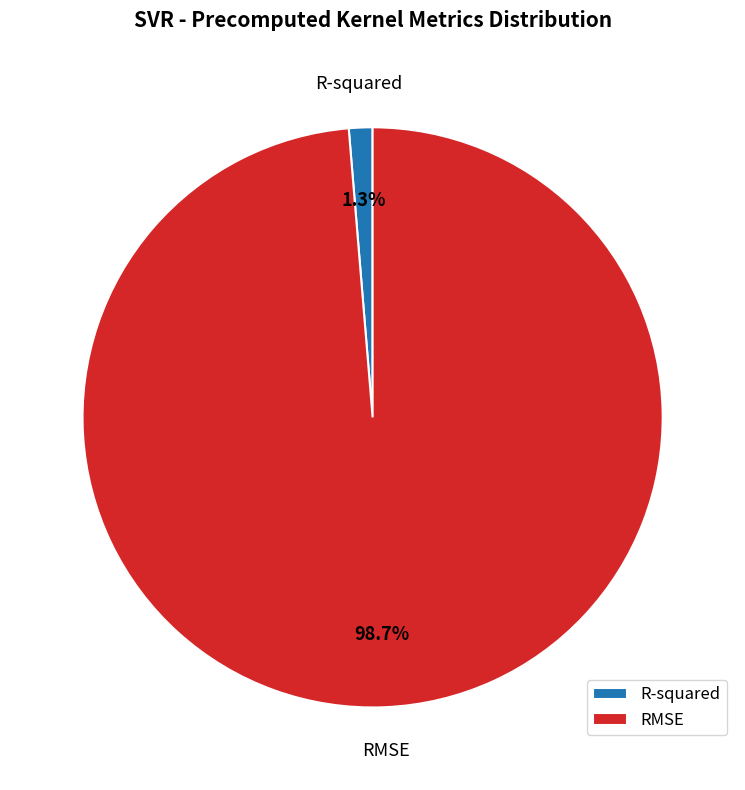

Which category accounts for the majority?

RMSE